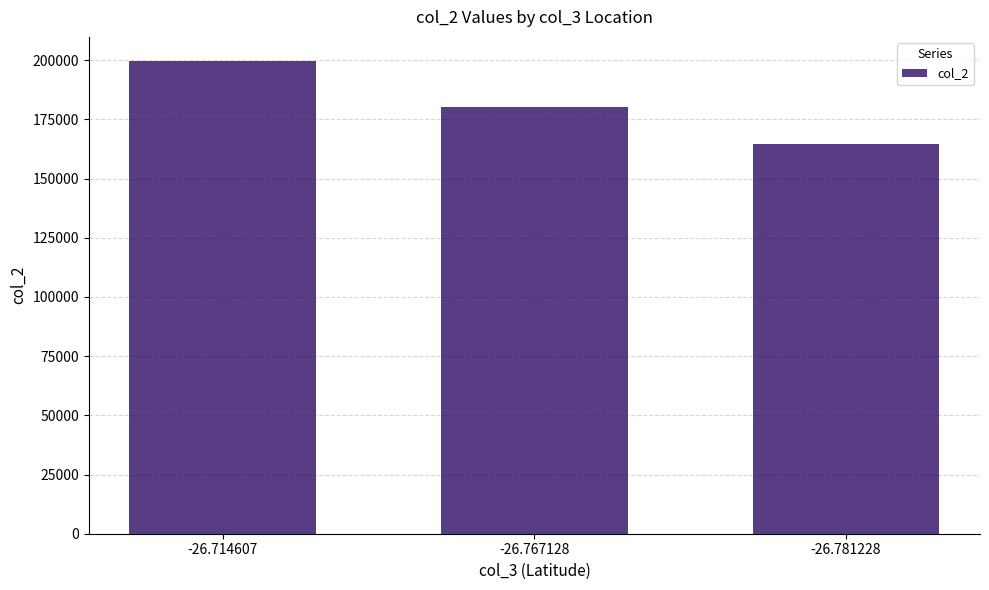

What is the average value?

181626